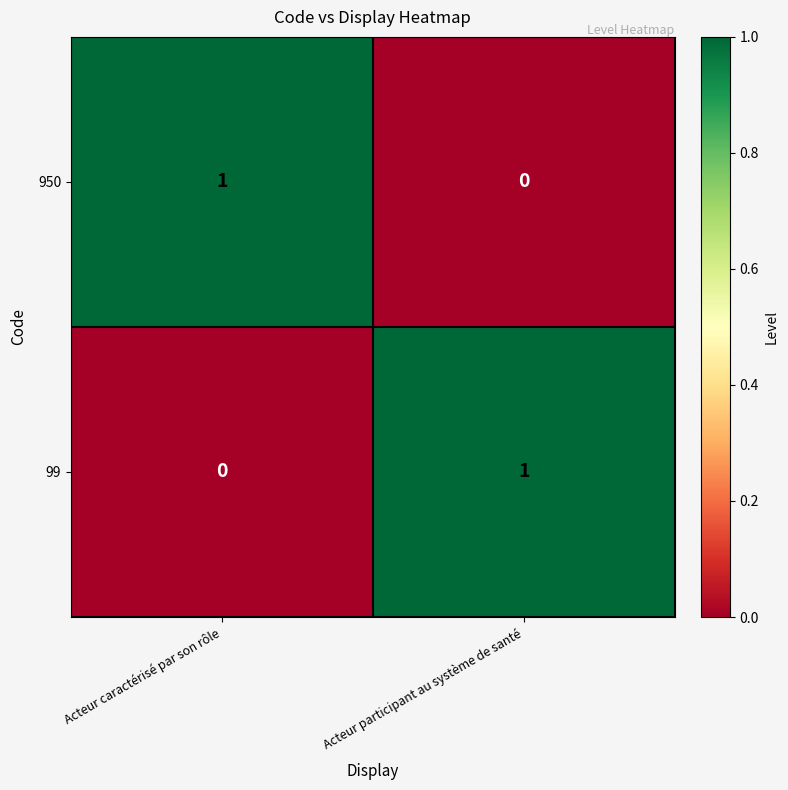

Where is 950 nearest to the value 0?

Acteur participant au système de santé